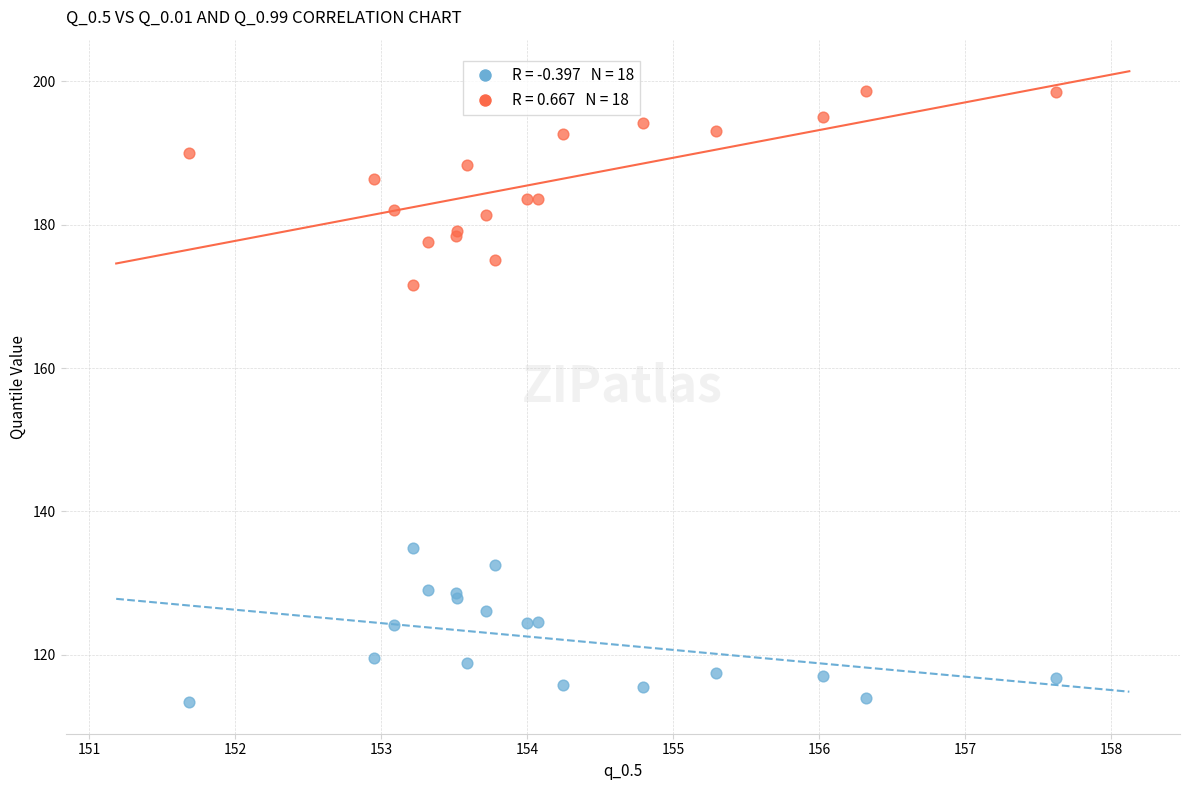

Across all series, what Y value is closest to 156?

171.6